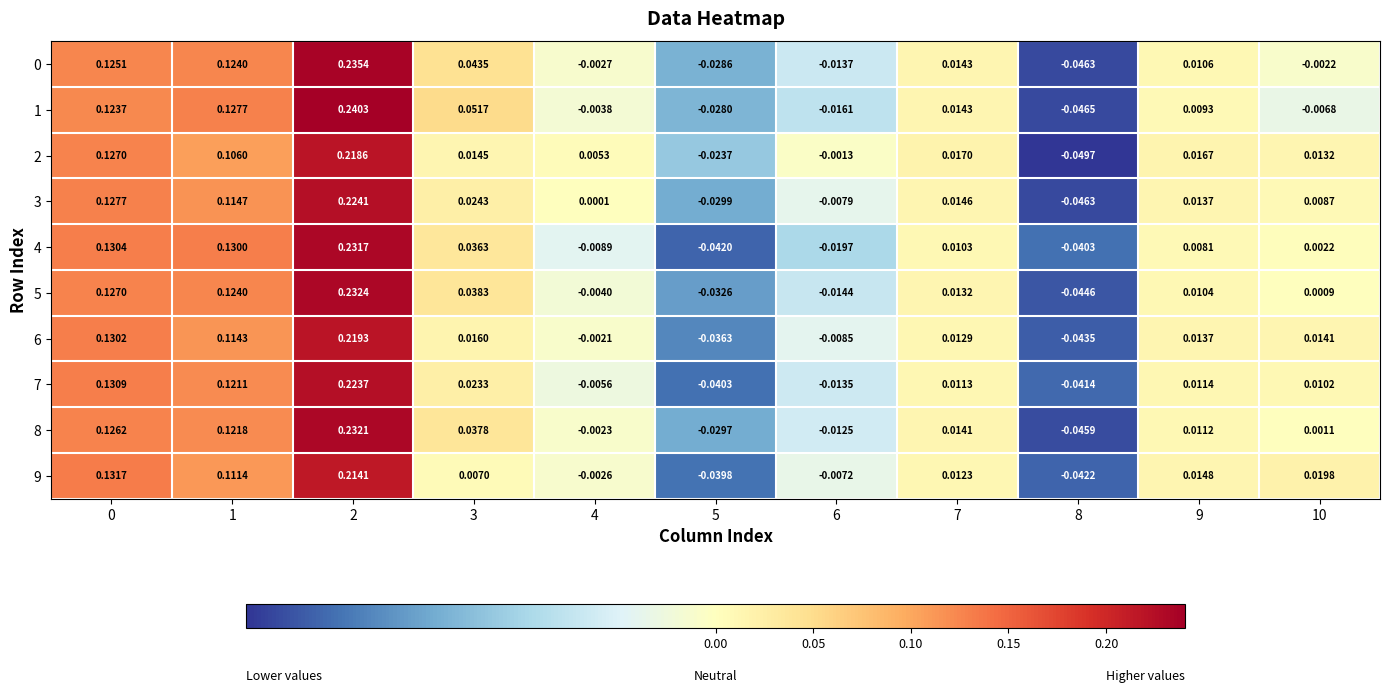

Is the value of 6 at 8 greater than the value of 2 at 2?

No